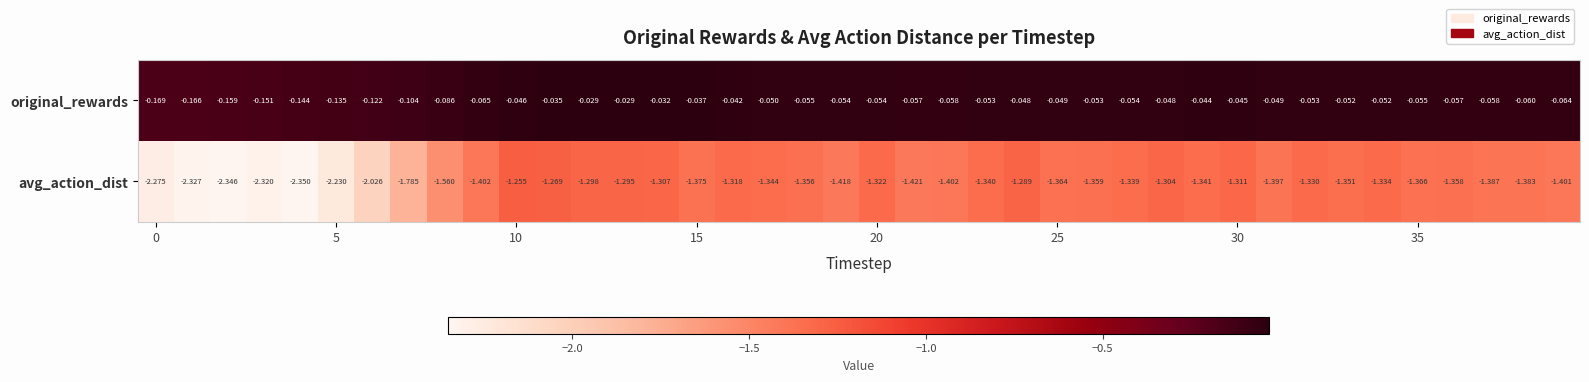

Which series has the largest total across all categories?

original_rewards